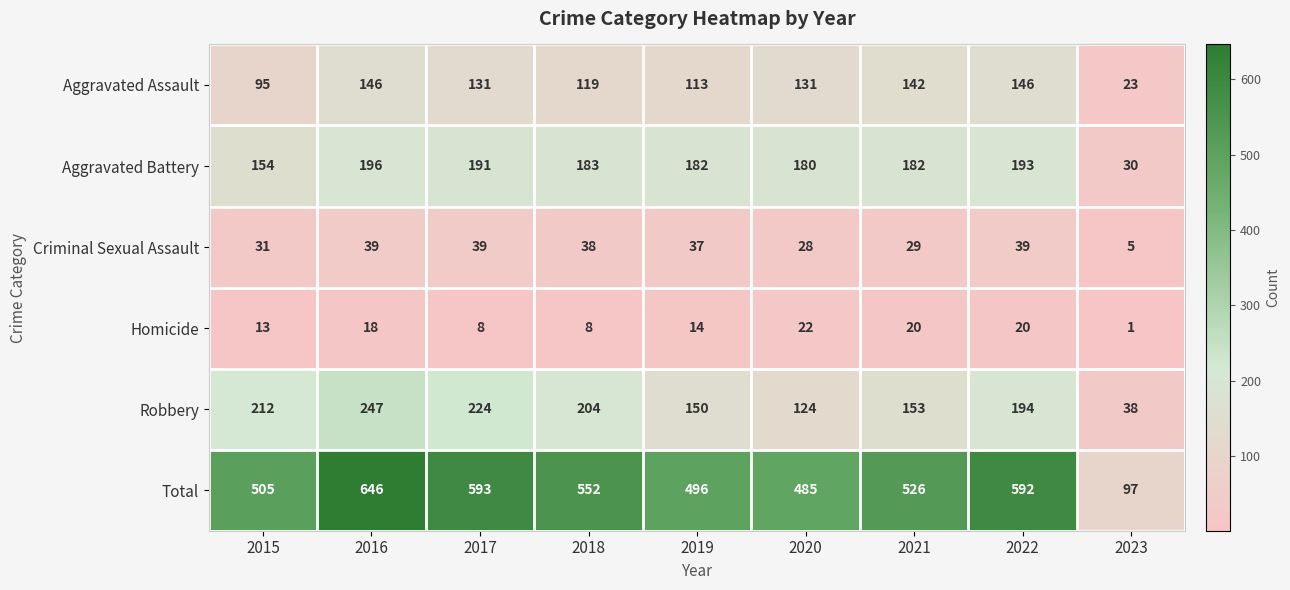

What is the sum of all Robbery values?

1546